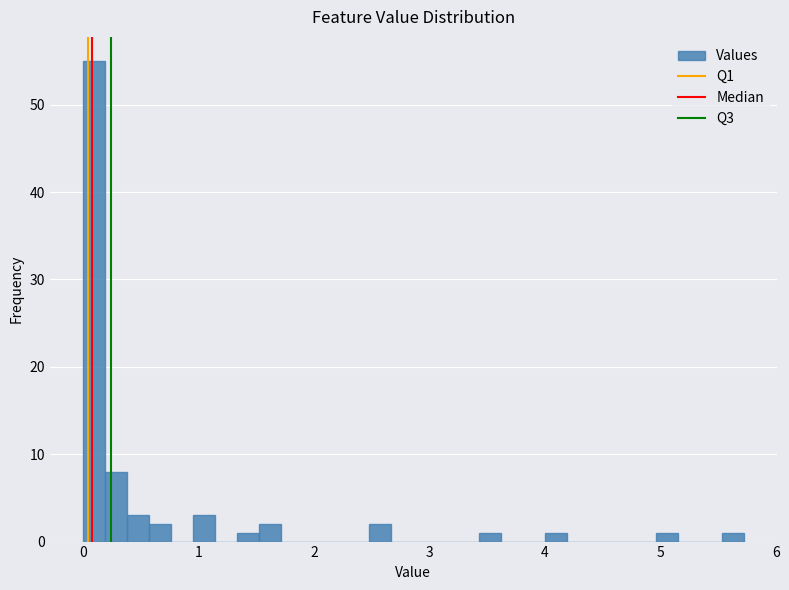

Read against the x-axis, roughly where is the centre of the tallest bar?

0.1